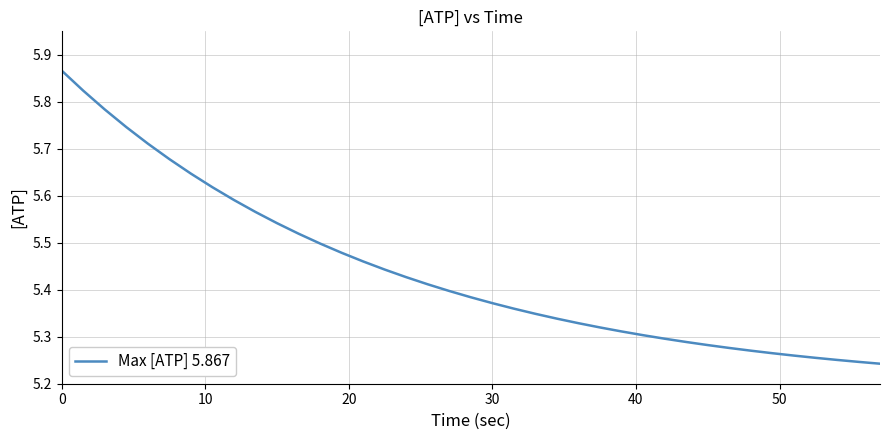

What is the difference between the maximum and minimum values?

0.6